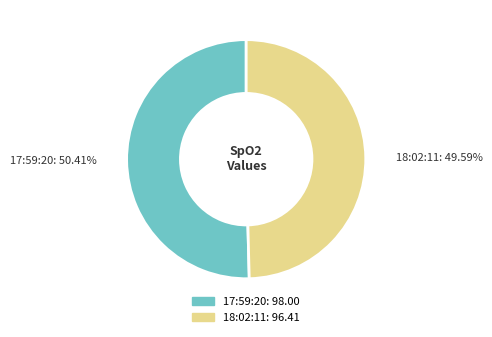

How many slices are in this pie chart?

2